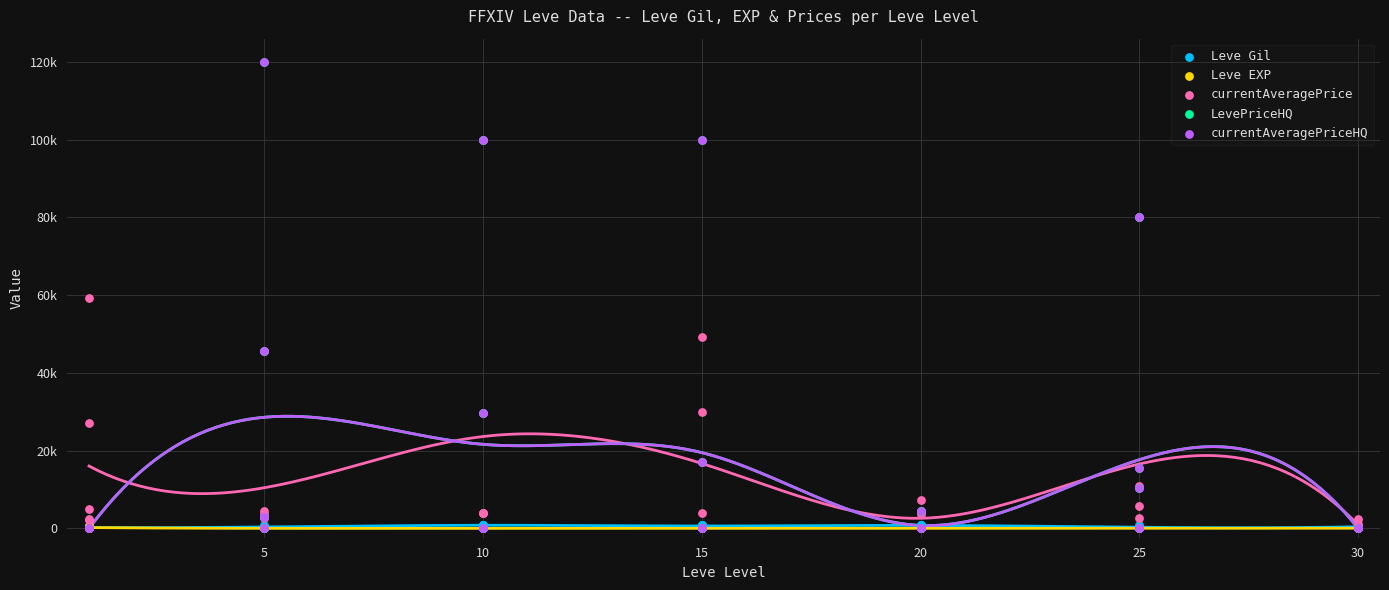

Which series has the widest spread of Y values?

LevePriceHQ